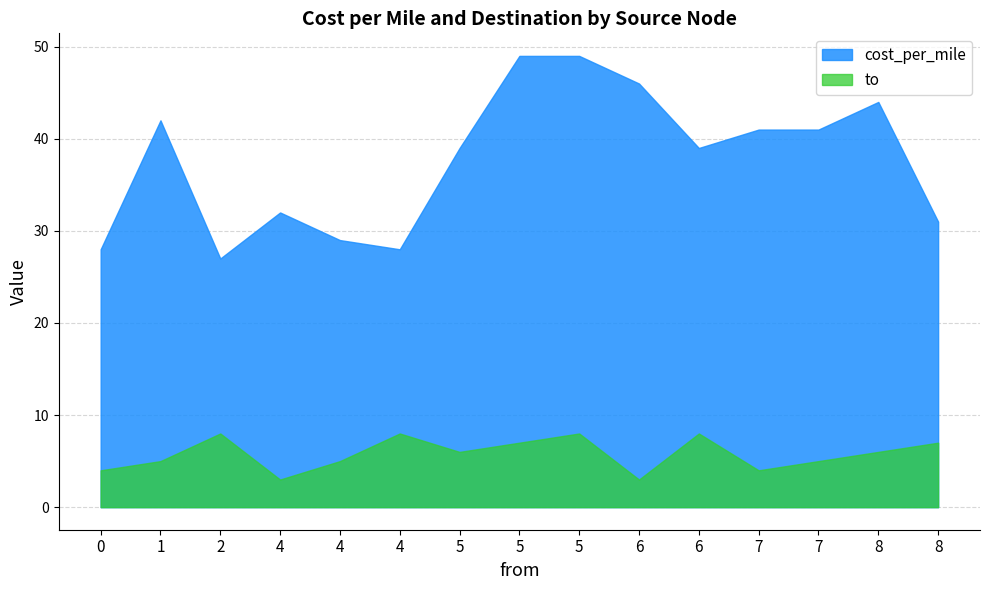

What are all the series names shown in the legend?

cost_per_mile, to